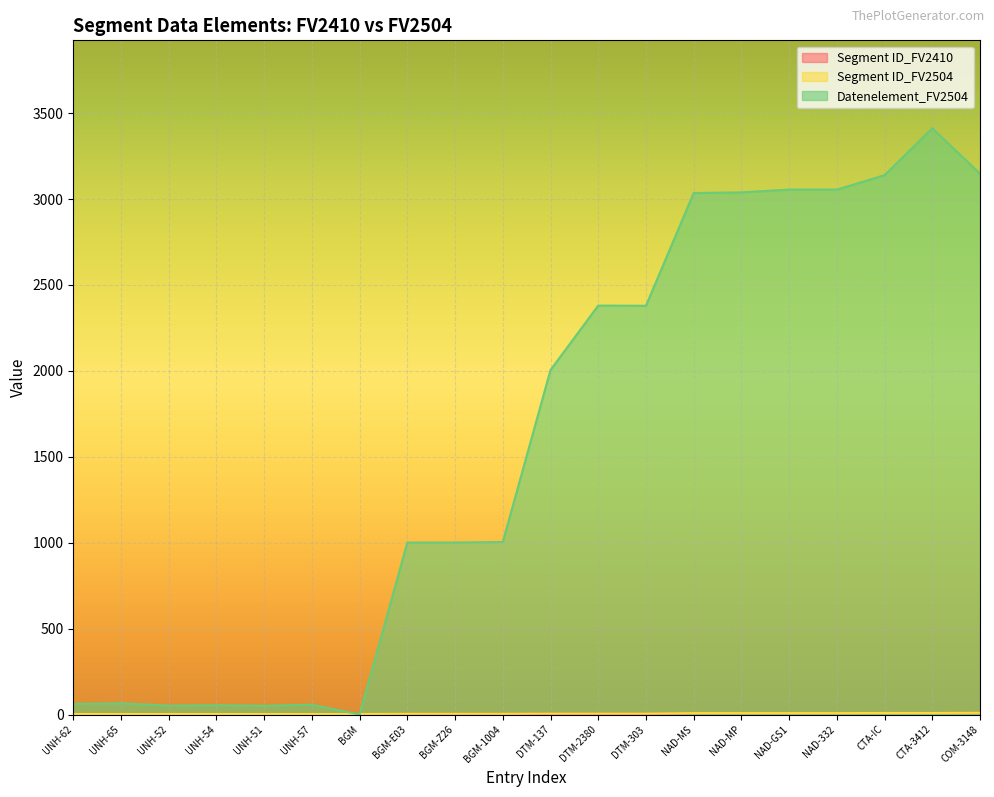

Reading right to left, extract all data points from this chart.

Segment ID_FV2410: COM-3148=10	CTA-3412=9	CTA-IC=9	NAD-332=8	NAD-GS1=8	NAD-MP=8	NAD-MS=8	DTM-303=5	DTM-2380=5	DTM-137=5	BGM-1004=4	BGM-Z26=4	BGM-E03=4	BGM=3	UNH-57=3	UNH-51=3	UNH-54=3	UNH-52=3	UNH-65=3	UNH-62=3
Segment ID_FV2504: COM-3148=10	CTA-3412=9	CTA-IC=9	NAD-332=8	NAD-GS1=8	NAD-MP=8	NAD-MS=8	DTM-303=5	DTM-2380=5	DTM-137=5	BGM-1004=4	BGM-Z26=4	BGM-E03=4	BGM=3	UNH-57=3	UNH-51=3	UNH-54=3	UNH-52=3	UNH-65=3	UNH-62=3
Datenelement_FV2504: COM-3148=3148	CTA-3412=3412	CTA-IC=3139	NAD-332=3055	NAD-GS1=3055	NAD-MP=3039	NAD-MS=3035	DTM-303=2379	DTM-2380=2380	DTM-137=2005	BGM-1004=1004	BGM-Z26=1001	BGM-E03=1001	BGM=0	UNH-57=57	UNH-51=51	UNH-54=54	UNH-52=52	UNH-65=65	UNH-62=62